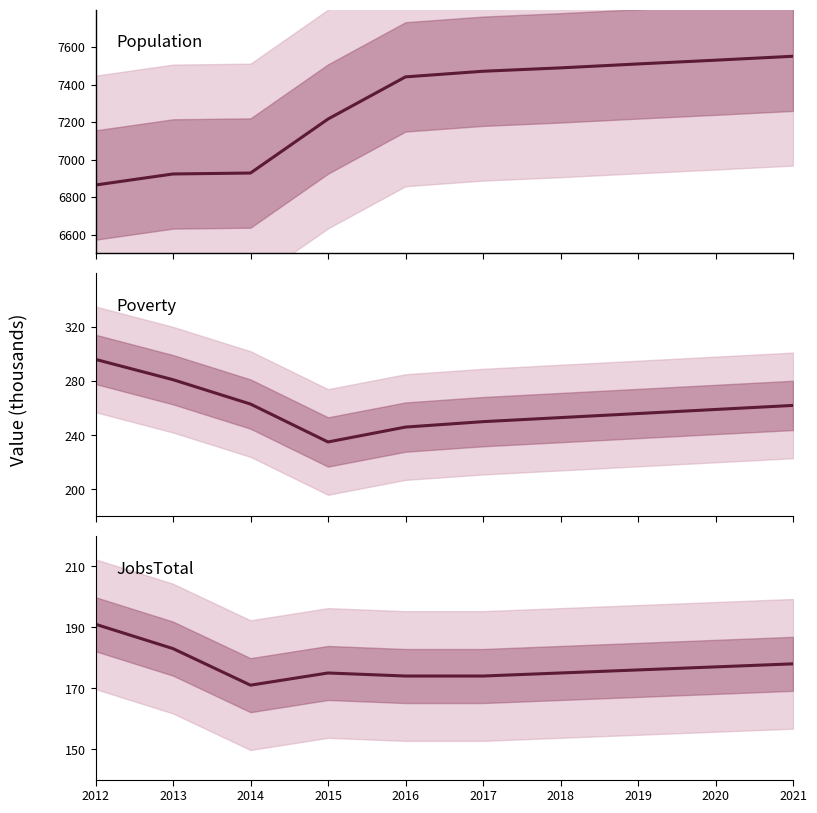

List the labels in order of Population value, smallest first.

2012, 2013, 2014, 2015, 2016, 2017, 2018, 2019, 2020, 2021